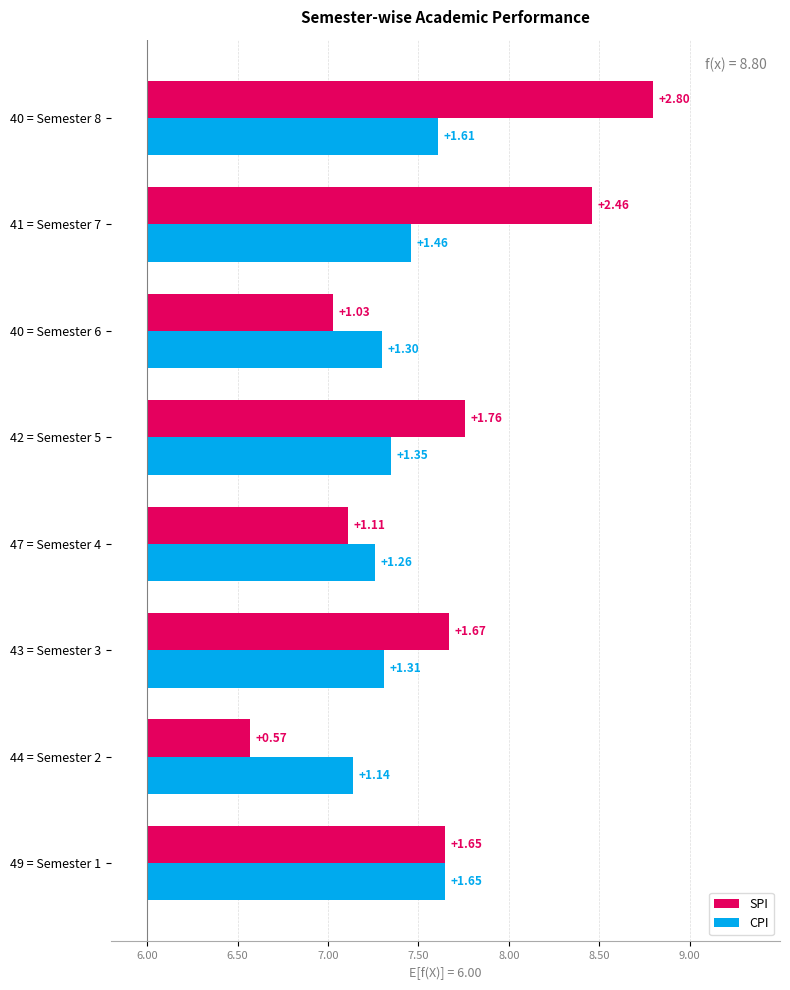

List the series in order of their peak value, lowest first.

CPI, SPI